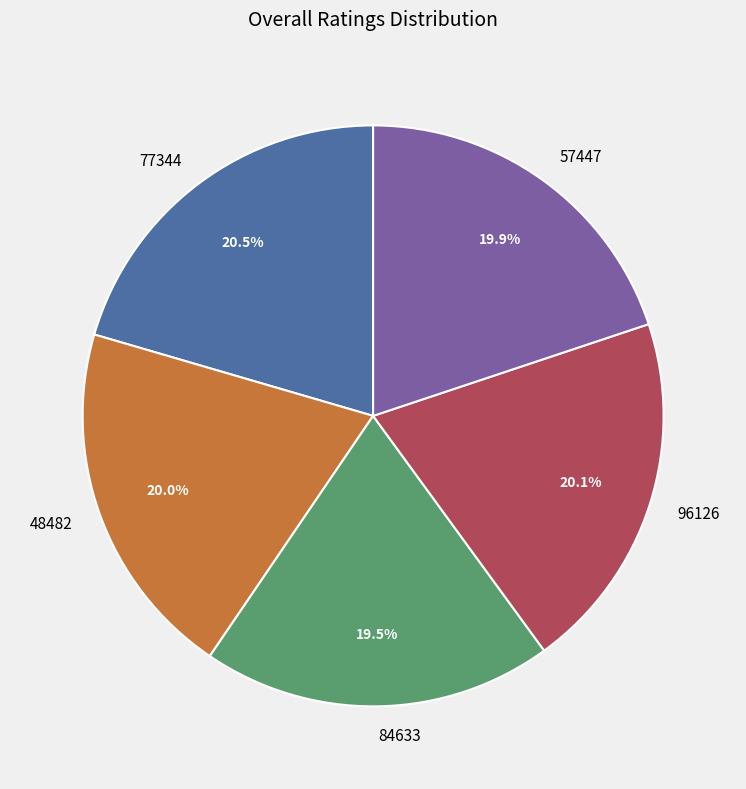

Count the number of slices in the pie.

5